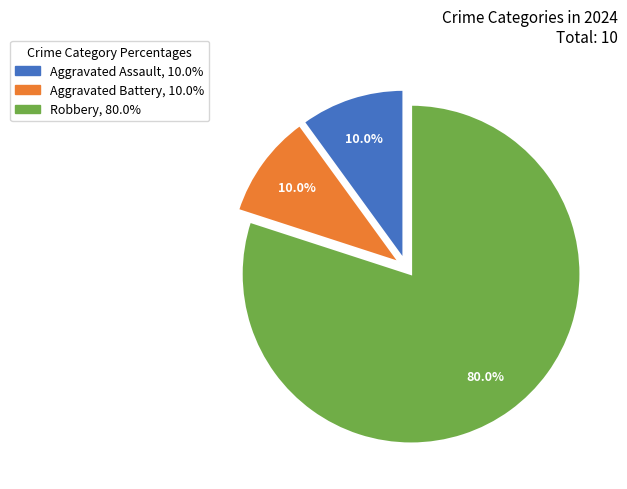

Does any single category account for the majority?

Yes